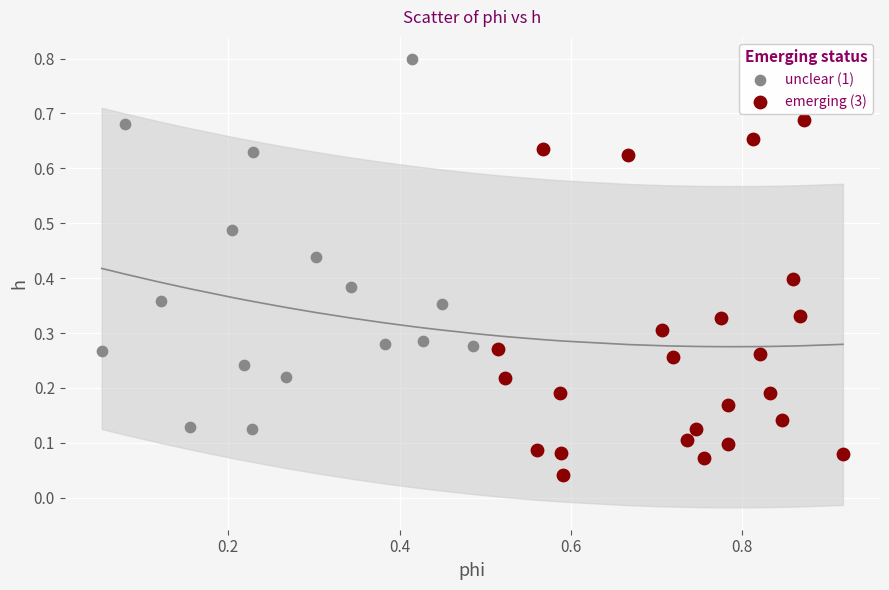

Which series has the largest Y range (max minus min)?

unclear (1)